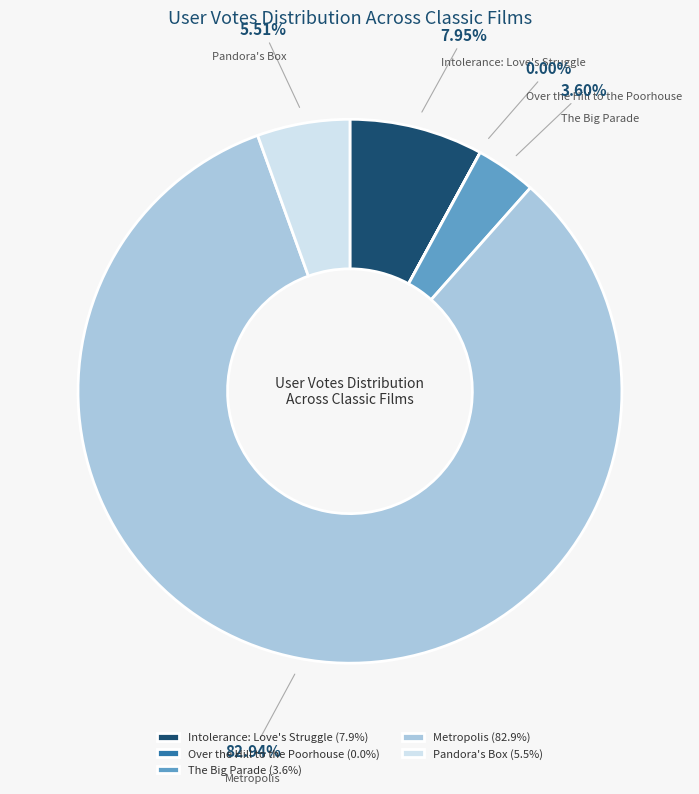

True or false: Metropolis accounts for 83% of the total.

True